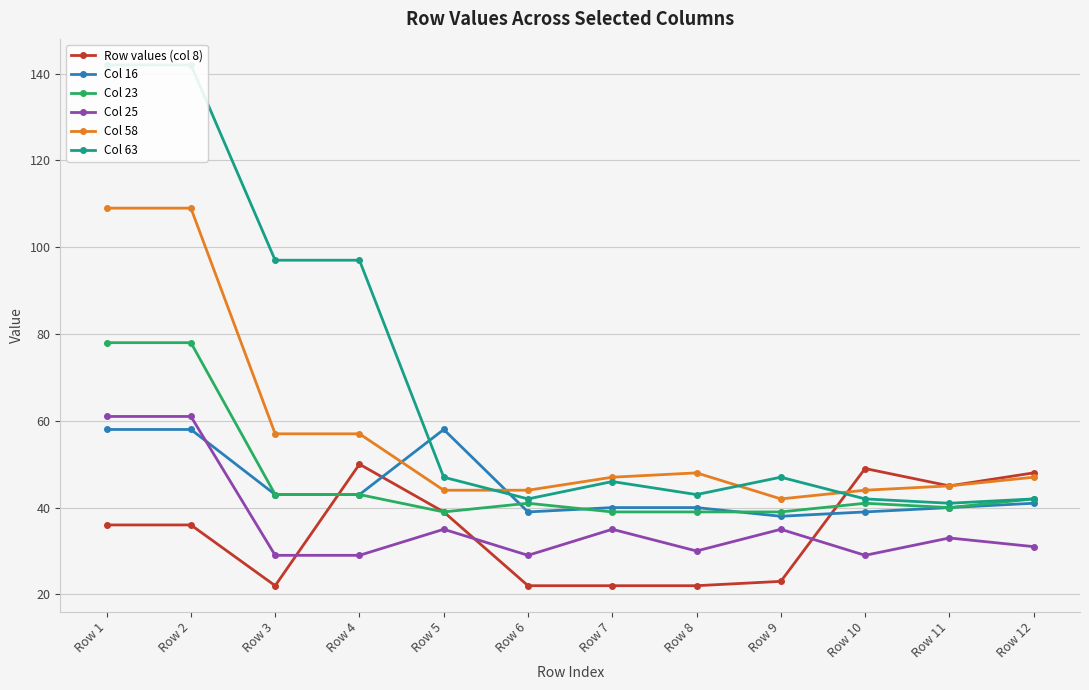

Between Row 3 and Row 10, which series saw the biggest shift?

Col 63